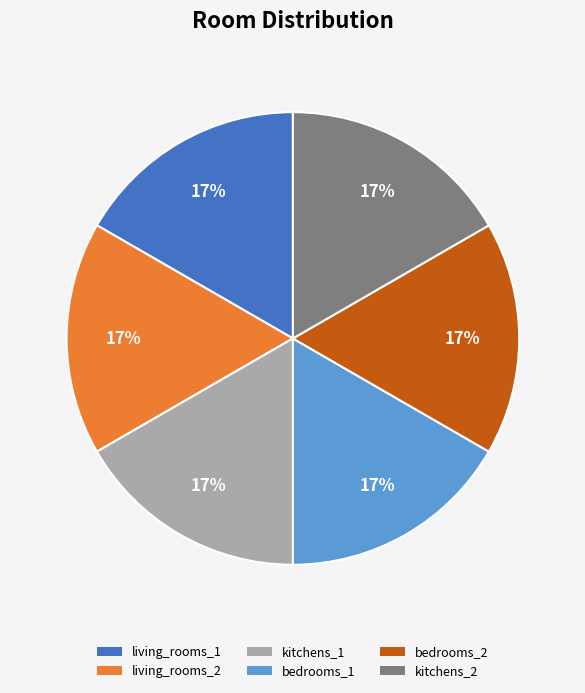

Is it true that kitchens_1 is 17% of the pie?

True